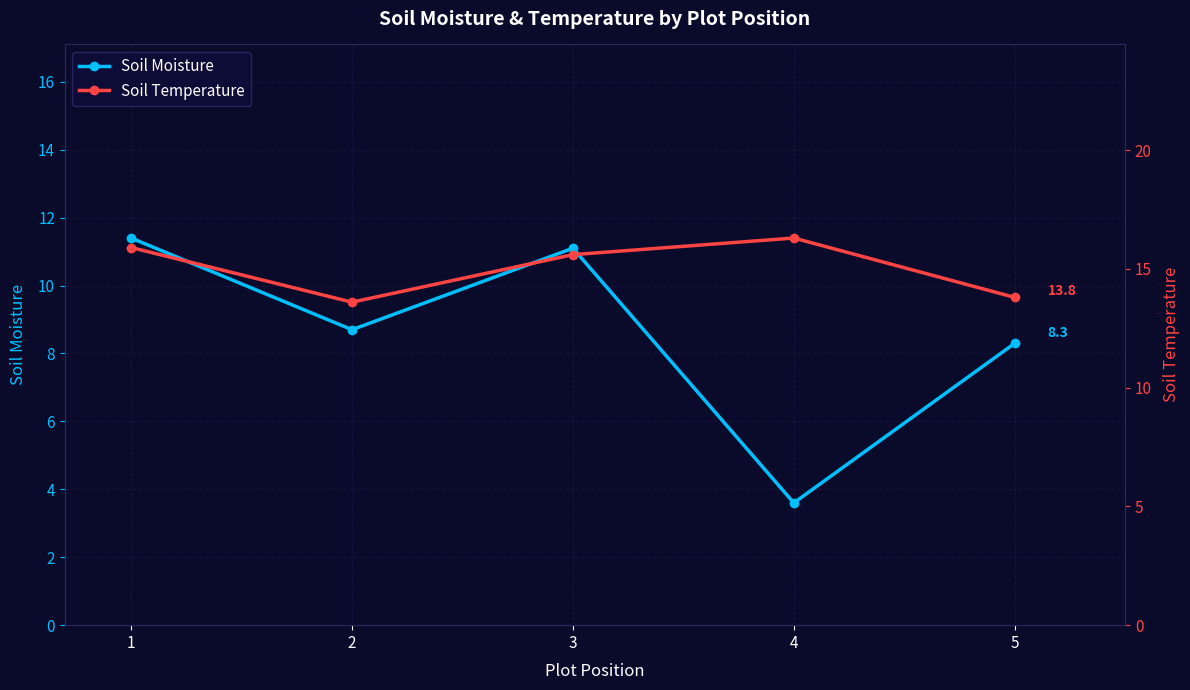

True or false: Soil Temperature has more than 1 interior local peaks.

False